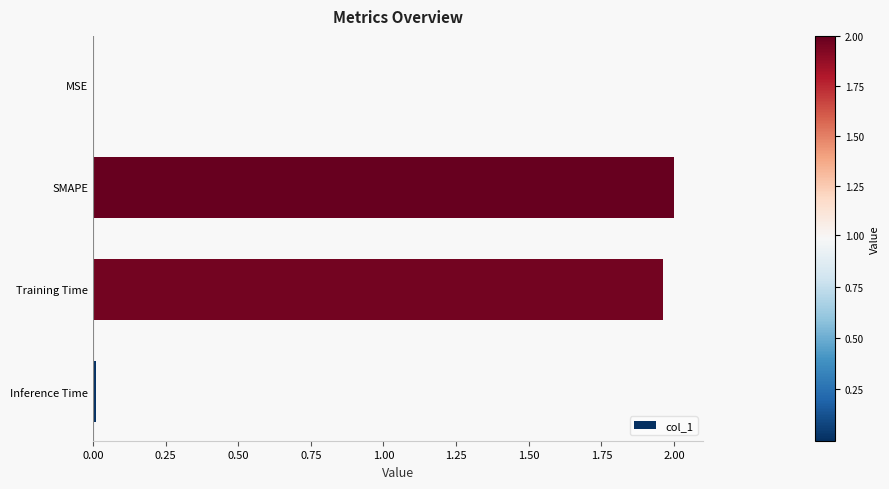

What is the sum of all values?

4.0